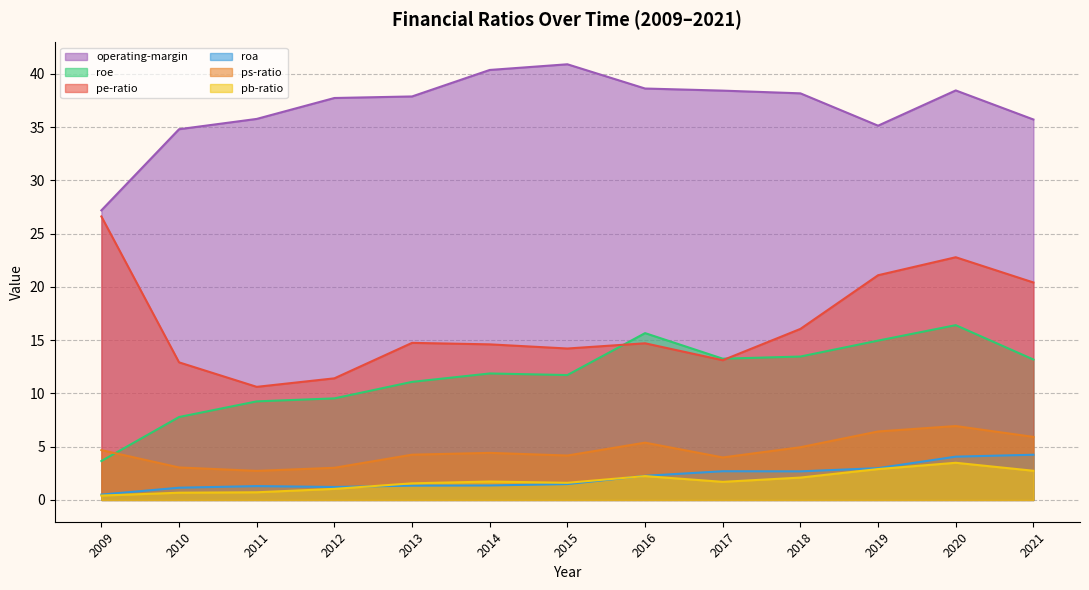

At which category does roa reach its first local peak?

2011